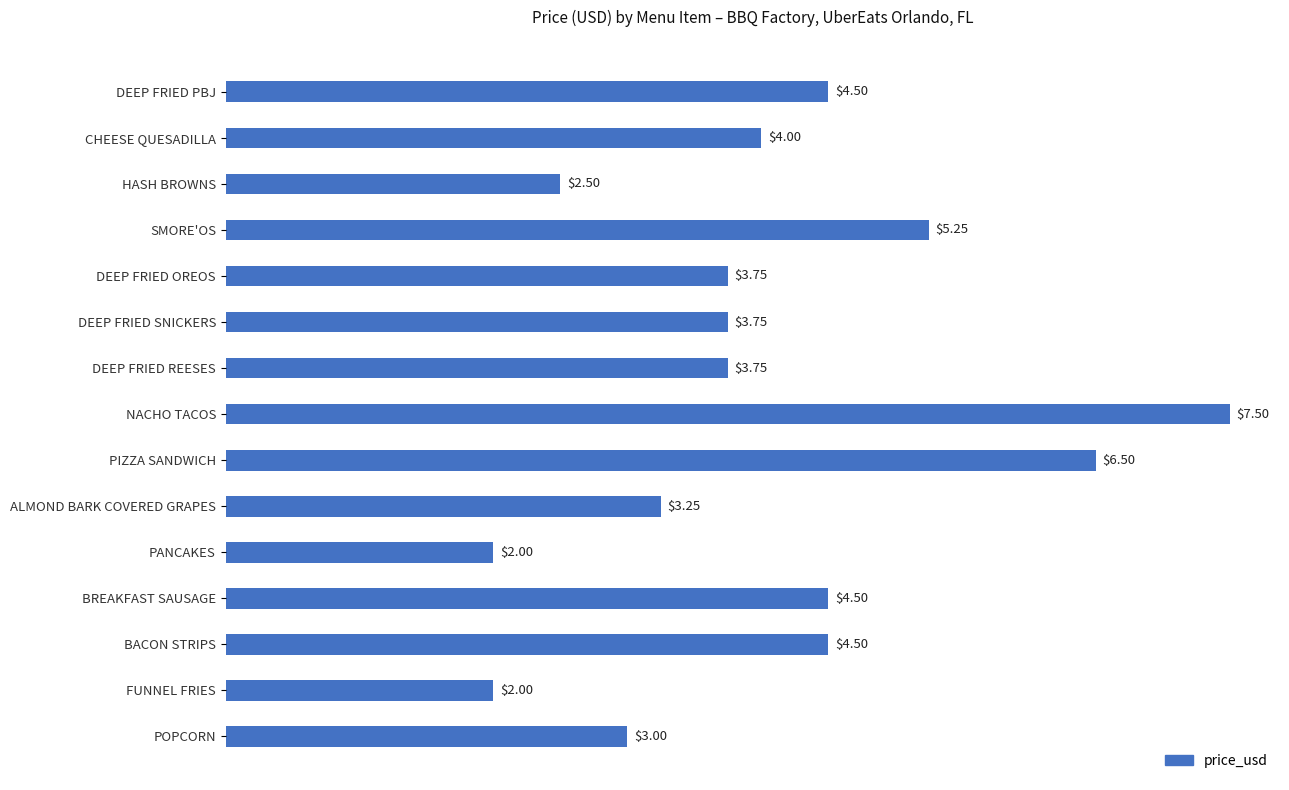

What is the difference between the maximum and second lowest values?

5.5